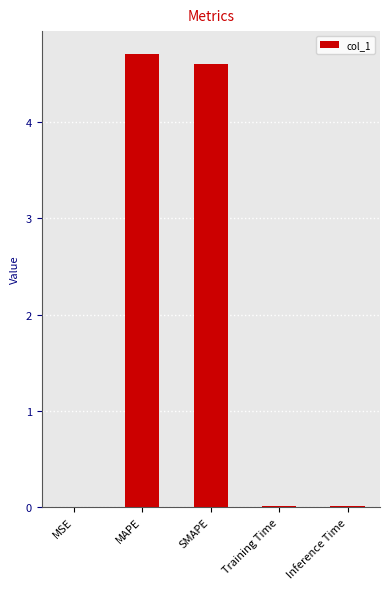

What is the sum of all values?

9.3